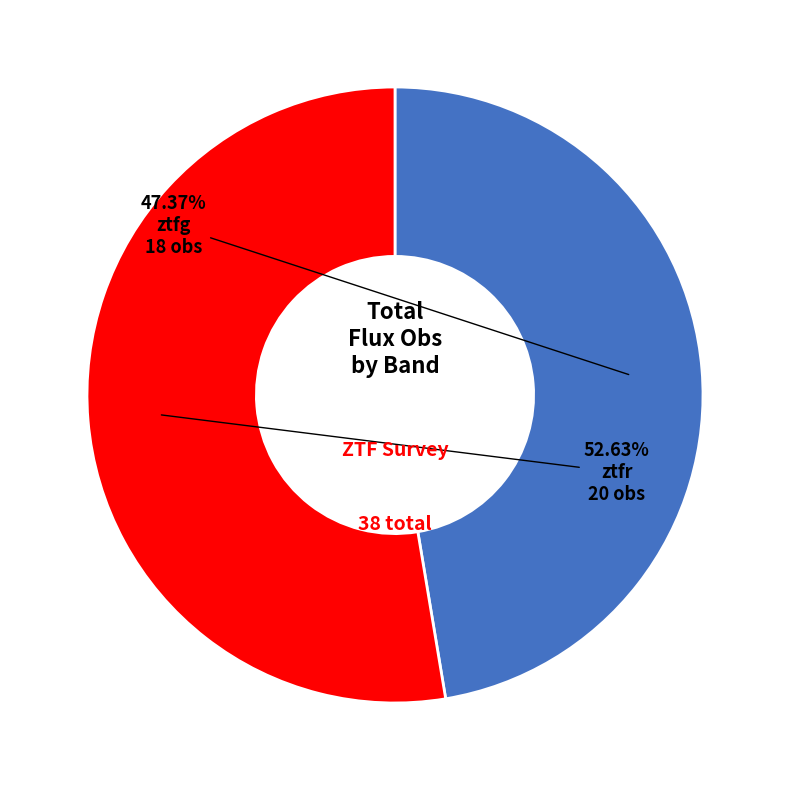

Count the number of slices in the pie.

2